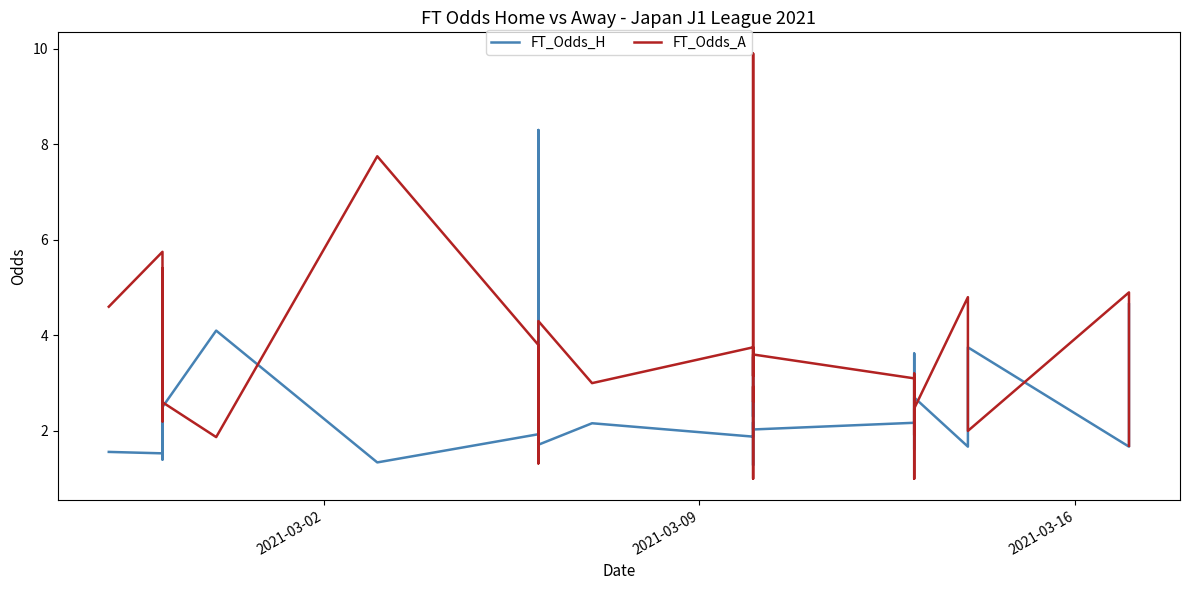

Reading left to right, what are all the values shown in this chart?

FT_Odds_H: 1.6	1.5	3.1	2.4	1.7	3.1	1.4	2.5	2.5	4.1	1.3	1.9	8.3	2.3	3.1	2.7	2.6	2.2	1.7	2.2	1.9	2.6	2.3	3.5	1.5	1.3	2.1	2.2	2.0	2.2	2.3	3.6	2.2	1.6	2.7	1.7	2.4	3.8	1.7	4.7
FT_Odds_A: 4.6	5.8	2.2	3.2	4.2	2.4	5.4	2.8	2.6	1.9	7.8	3.8	1.3	3.1	2.2	2.5	2.6	3.0	4.3	3.0	3.8	2.6	2.9	1.9	1.0	9.9	3.2	3.1	3.6	3.1	3.0	1.9	3.2	1.0	2.5	4.8	2.9	2.0	4.9	1.7